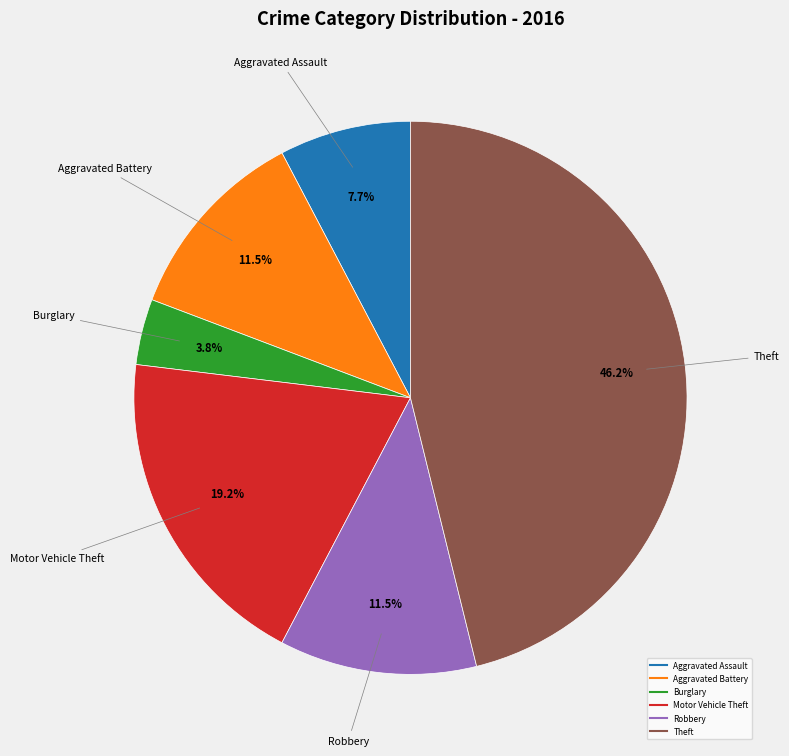

Does any single category account for the majority?

No